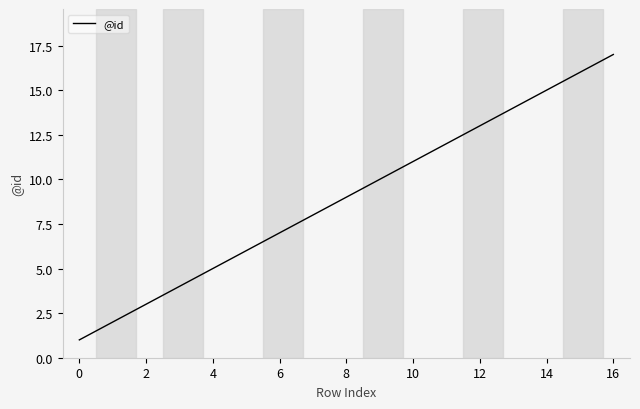

What is the minimum value shown in the chart?

1